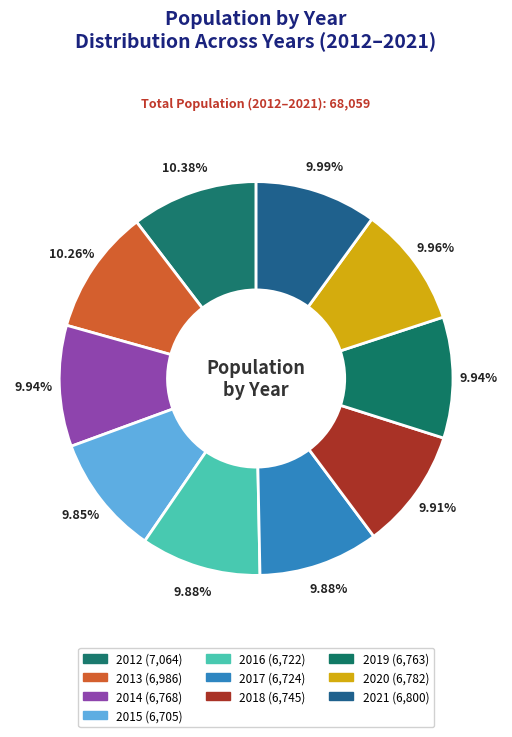

How many slices are in this pie chart?

10